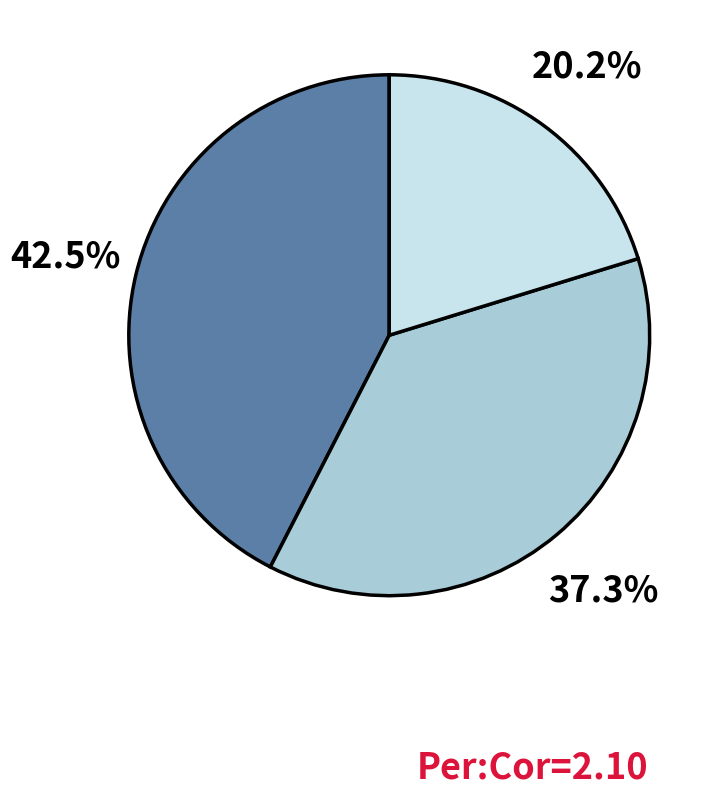

Does any single category account for the majority?

No